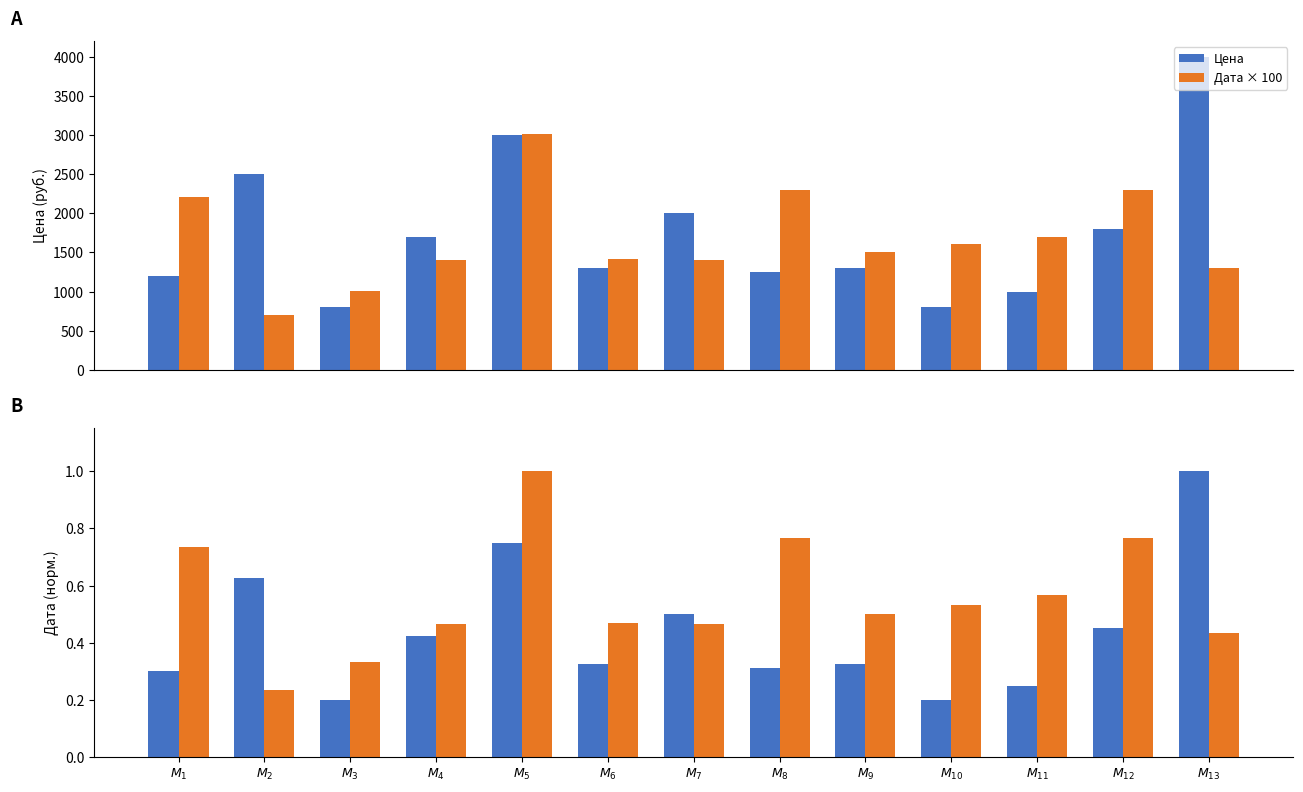

Where is Дата × 100 nearest to the value 1855?

$M_{11}$